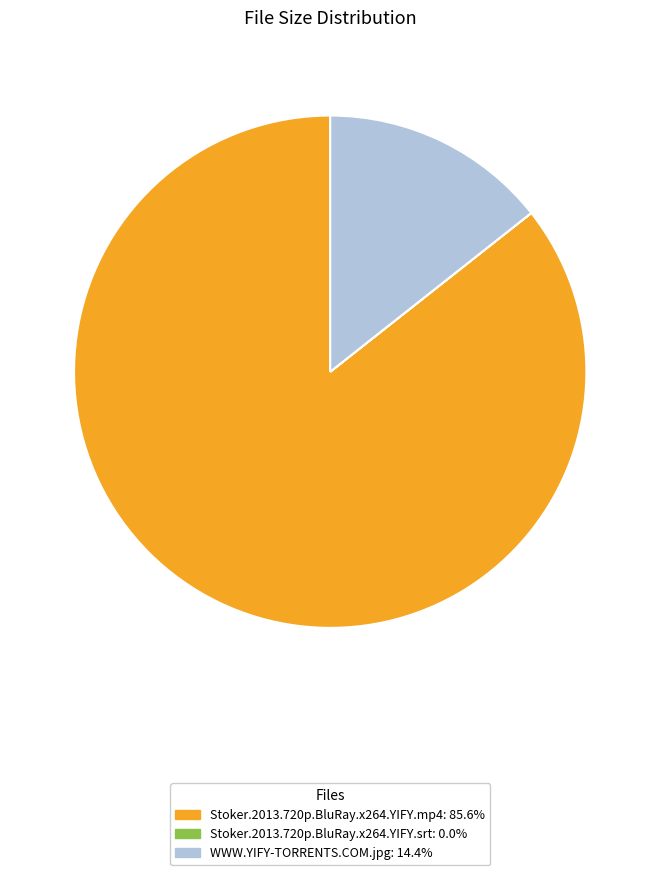

Which category has the biggest portion of the pie?

Stoker.2013.720p.BluRay.x264.YIFY.mp4